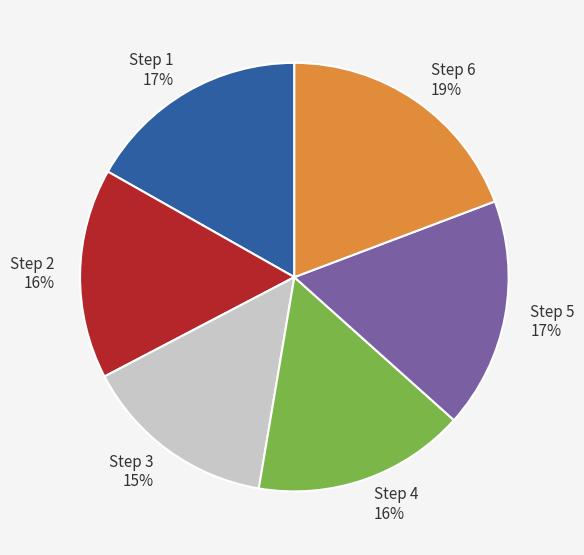

Count the number of slices in the pie.

6